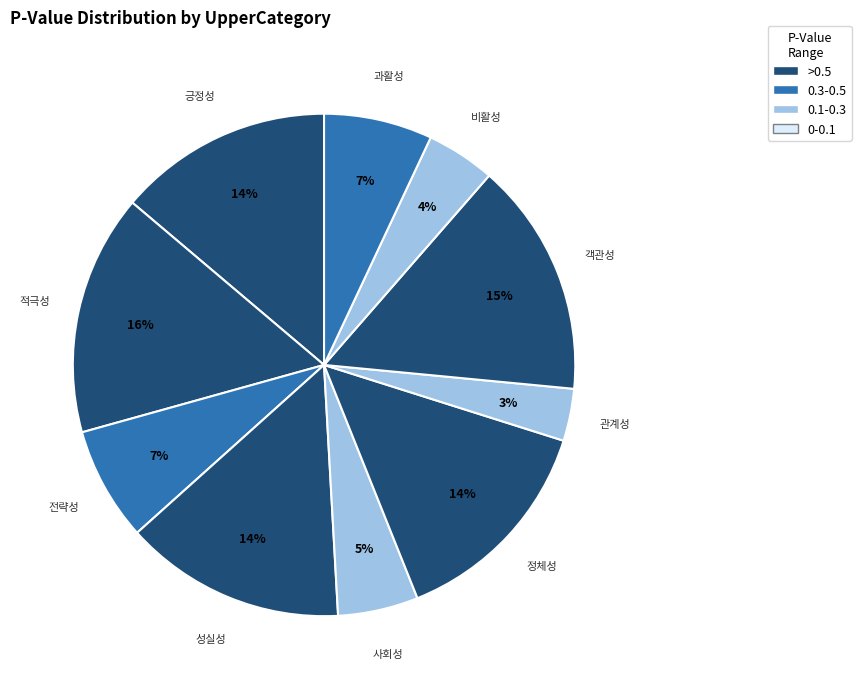

How many segments does this pie chart have?

10